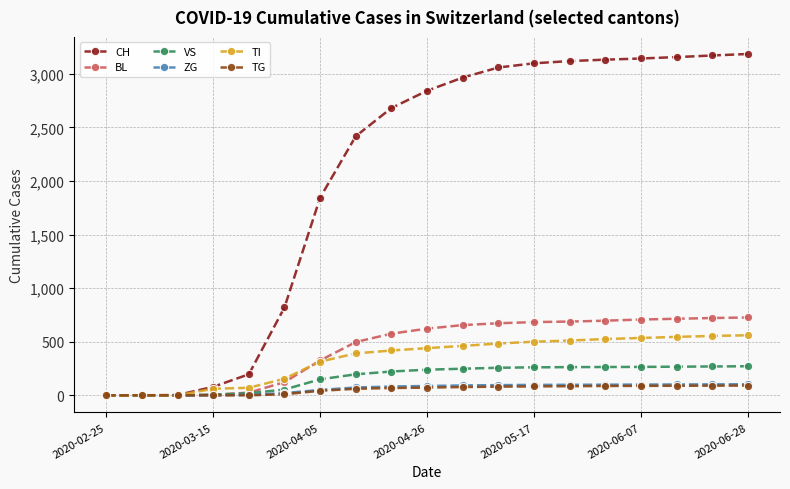

At how many categories does at least one series exceed 137?

15